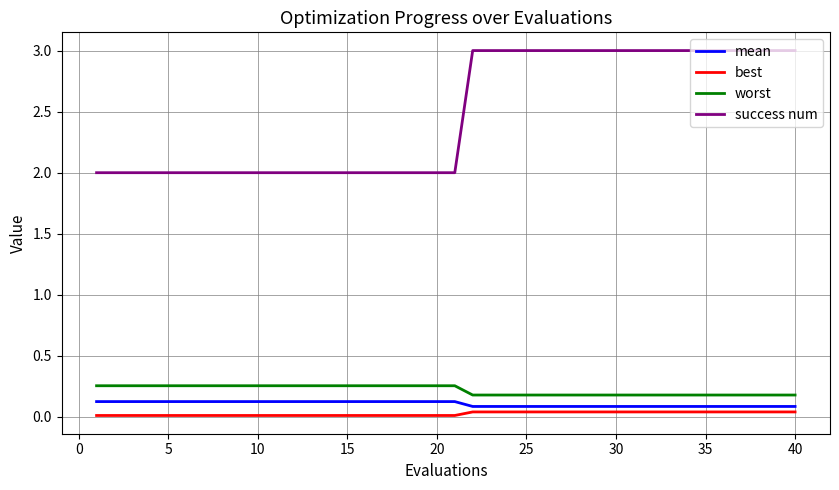

What is the average value of the mean series?

0.1